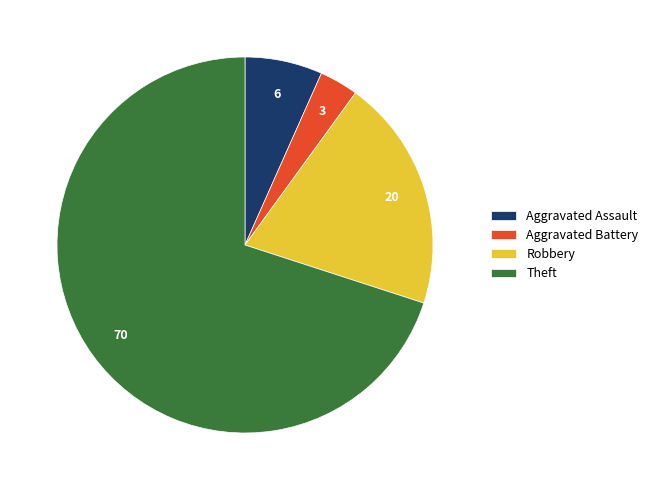

The Theft slice represents 70% of the pie. True or false?

True